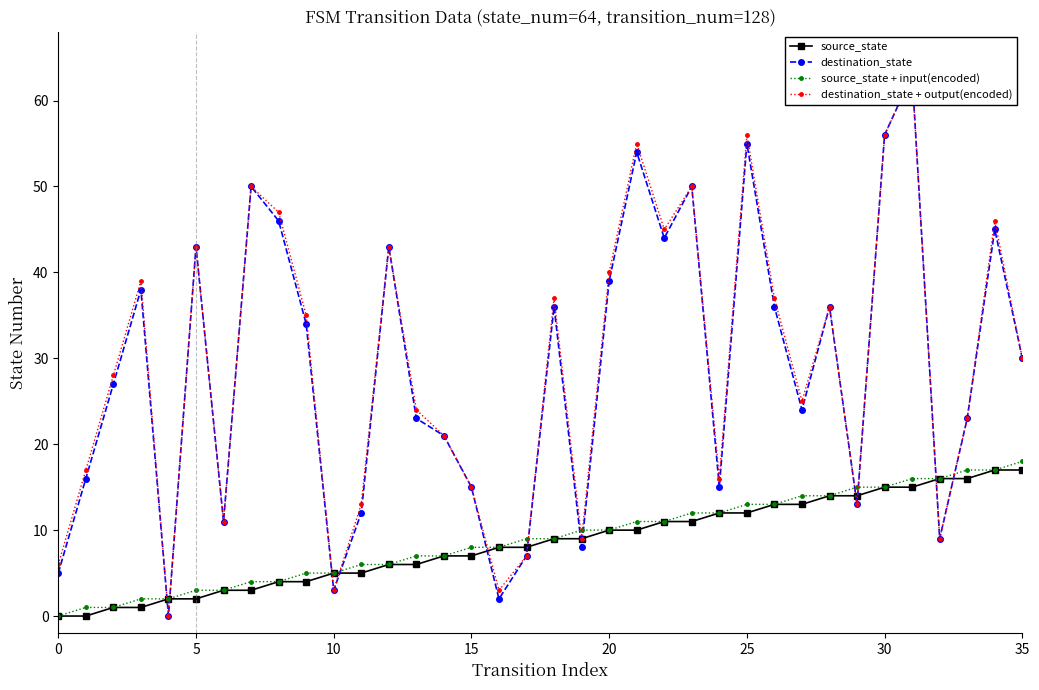

Between 22 and 25, which series saw the biggest shift?

destination_state